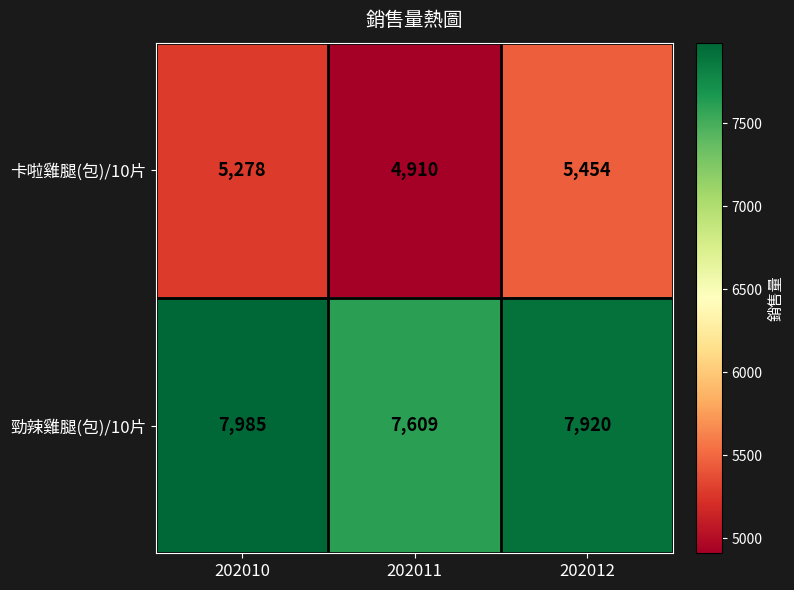

The value of 勁辣雞腿(包)/10片 at 202010 is 7985. True or false?

True